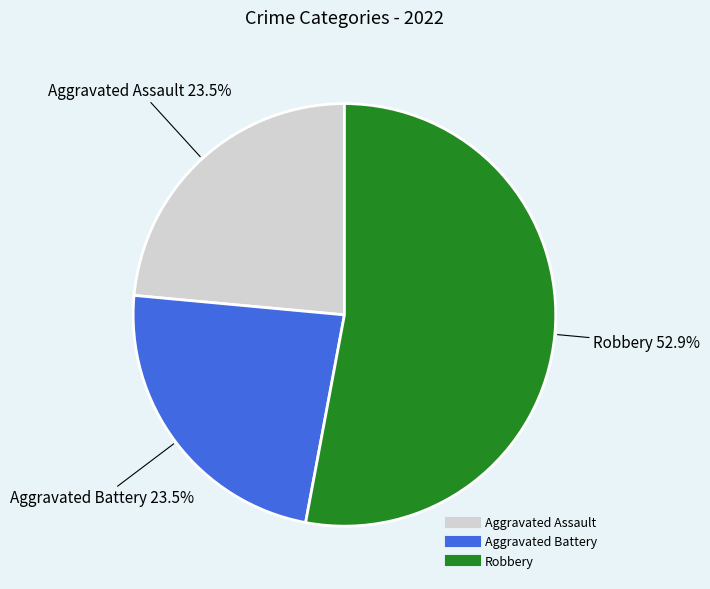

How many segments does this pie chart have?

3